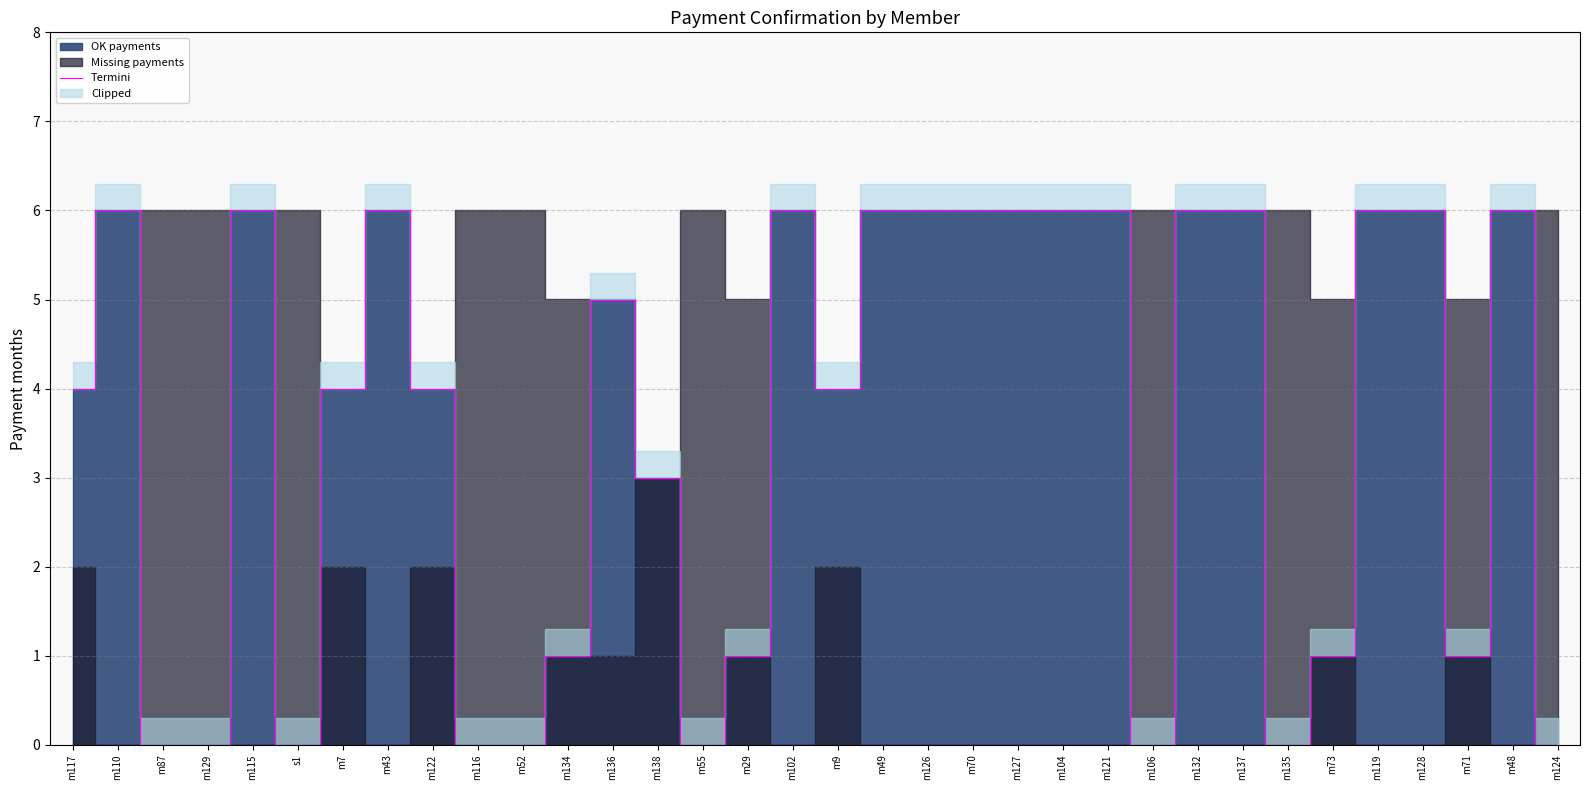

Reading left to right, what are all the values shown in this chart?

4	6	0	0	6	0	4	6	4	0	0	1	5	3	0	1	6	4	6	6	6	6	6	6	0	6	6	0	1	6	6	1	6	0